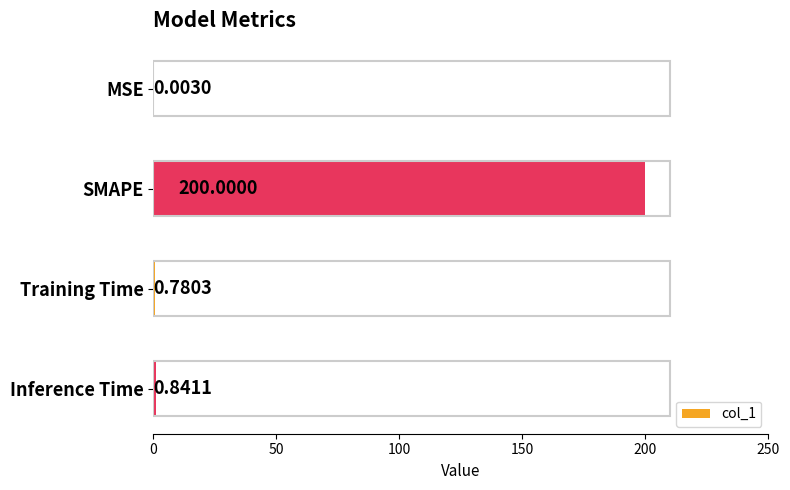

Are the bars horizontal?

Yes